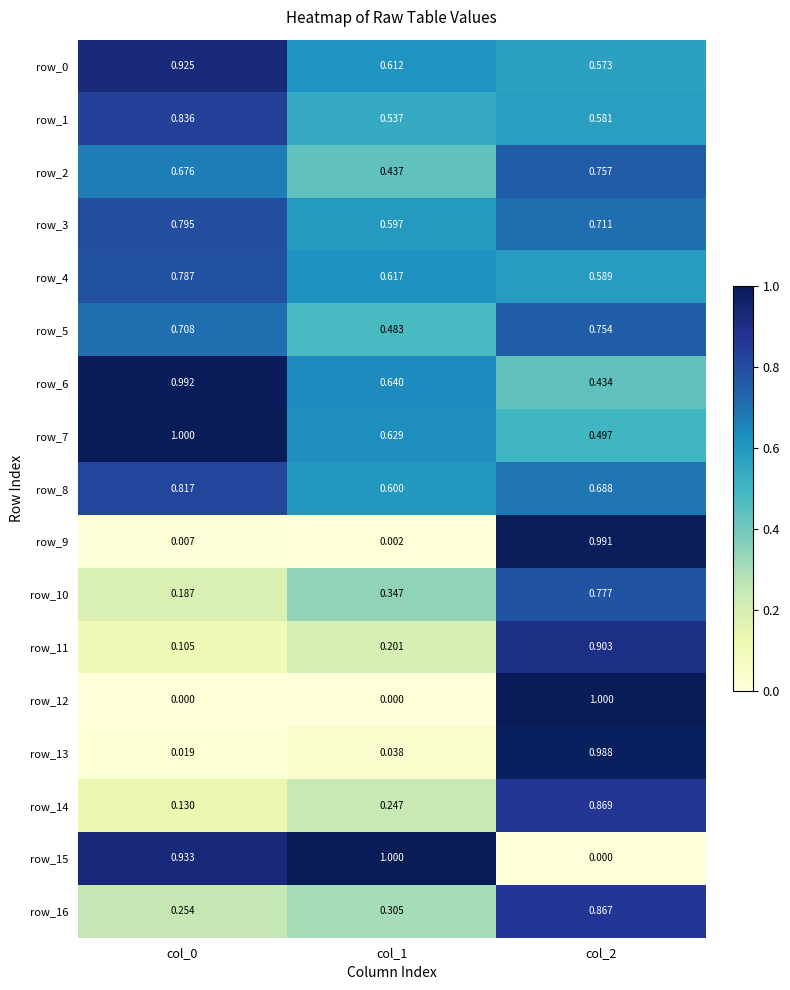

Is the value of row_0 at col_1 greater than the value of row_4 at col_2?

Yes